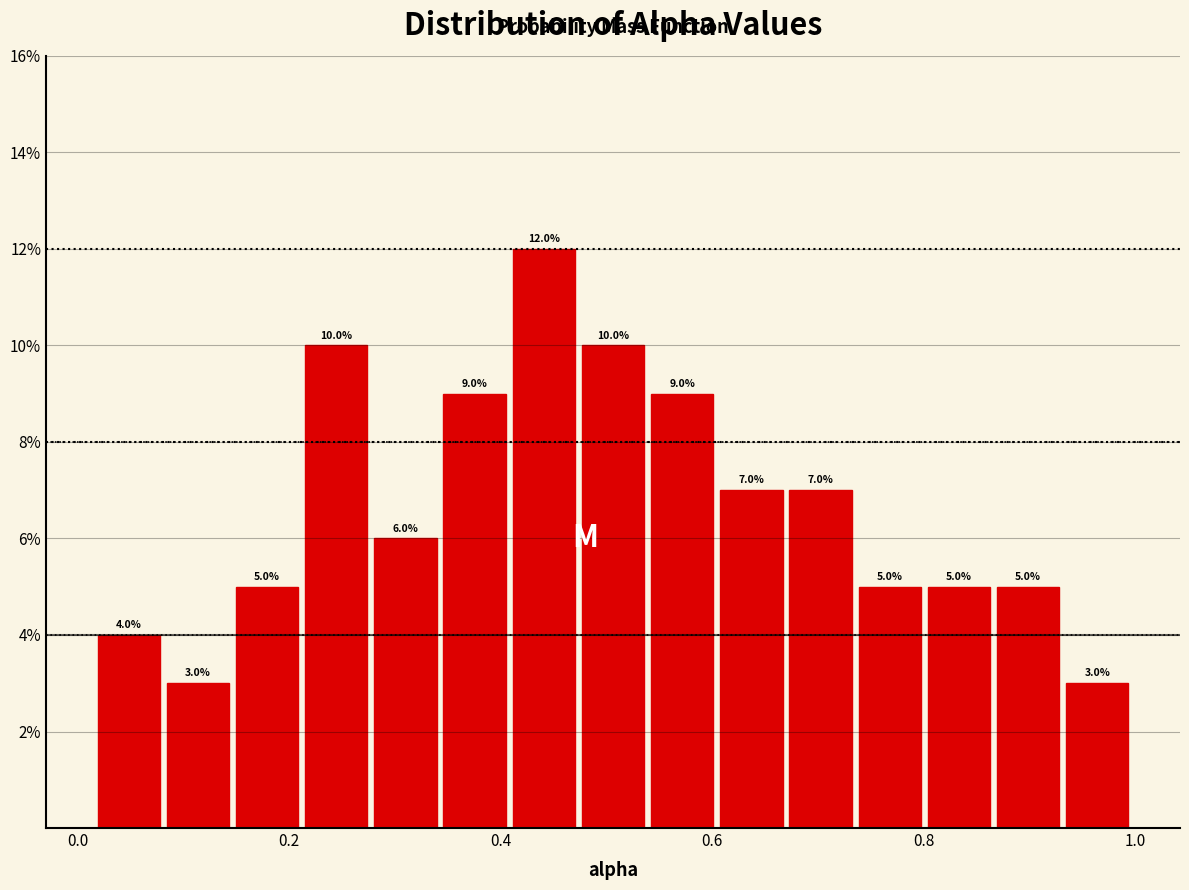

Around what value on the x-axis is the tallest bar? Give the approximate position of its centre, as read against the axis.

0.44